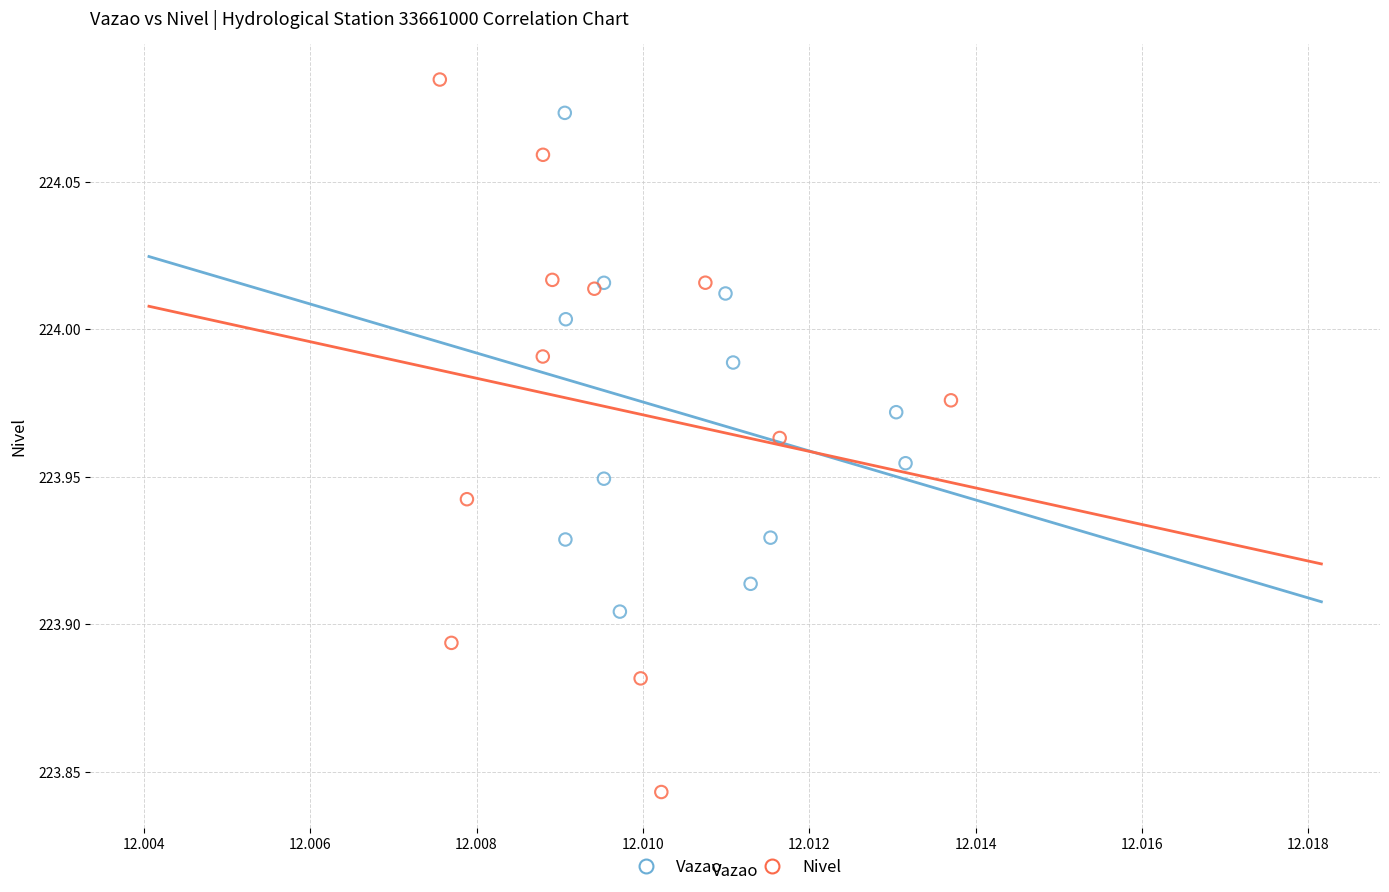

Which series has the widest spread of Y values?

Nivel